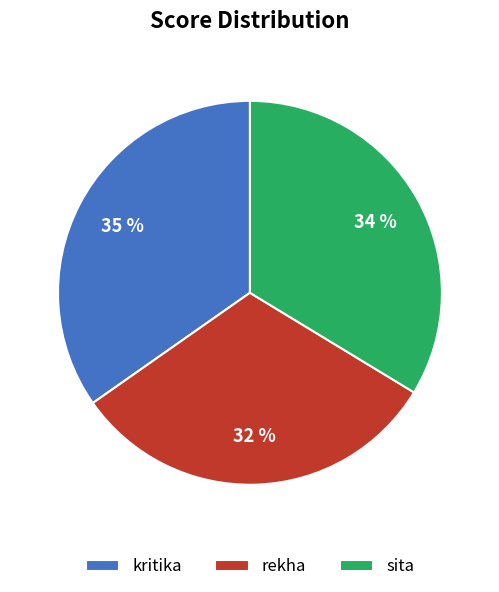

Is the sum of kritika and sita greater than half?

Yes